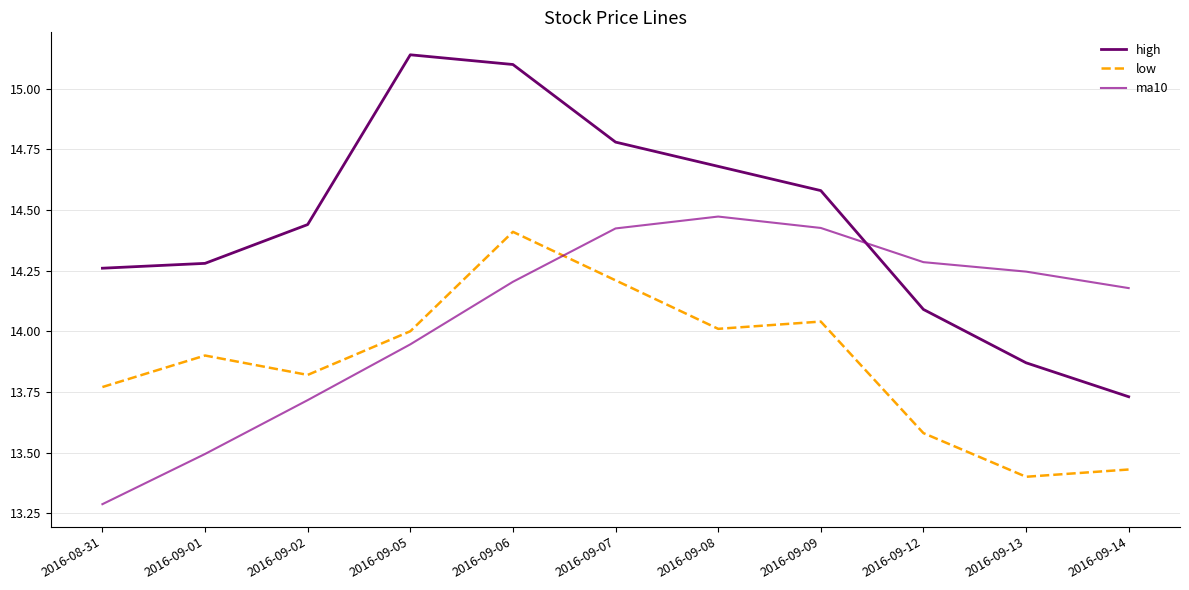

What are all the series names shown in the legend?

high, low, ma10